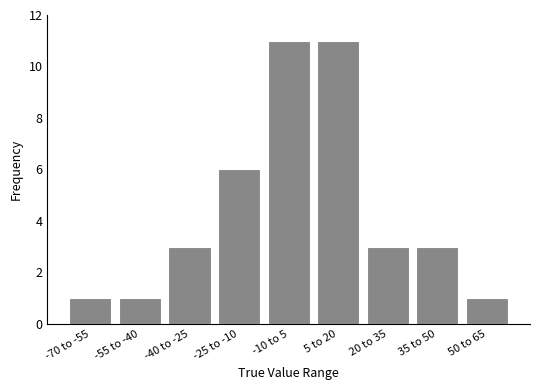

Reading left to right, extract all data points from this chart.

1	1	3	6	11	11	3	3	1